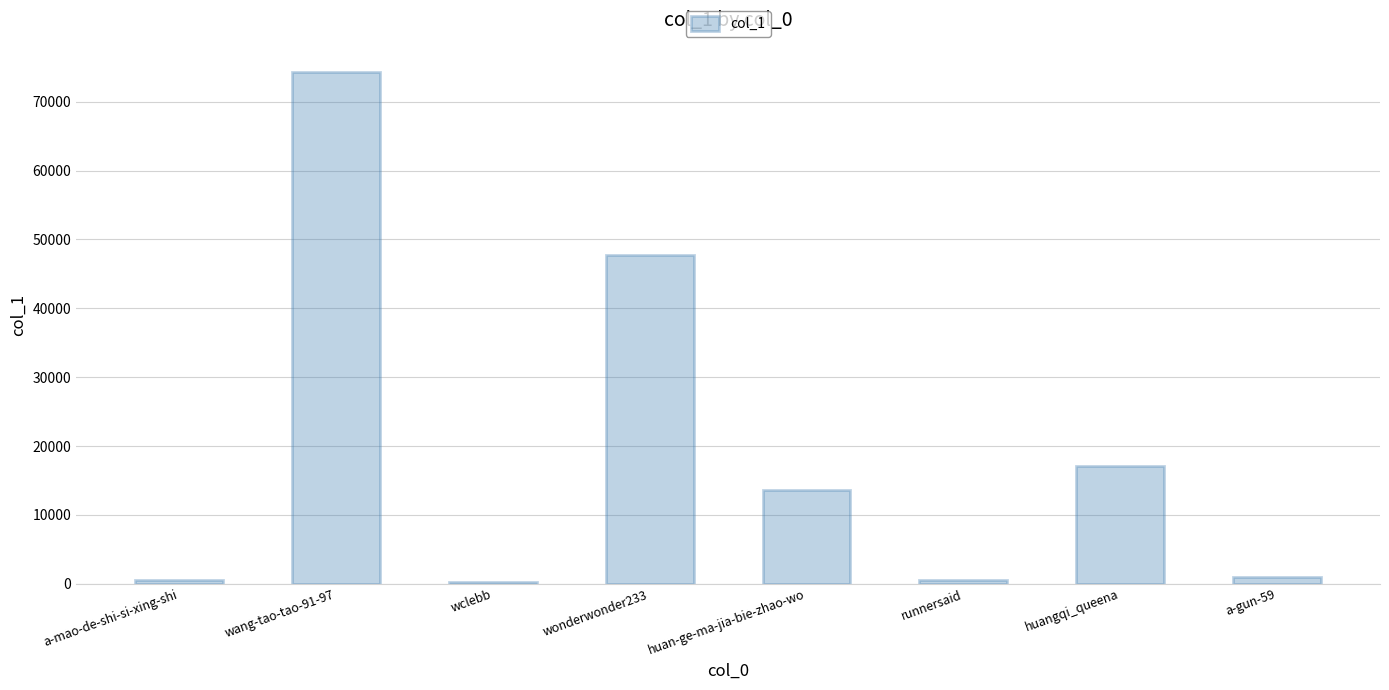

Count the number of data series in this chart.

1